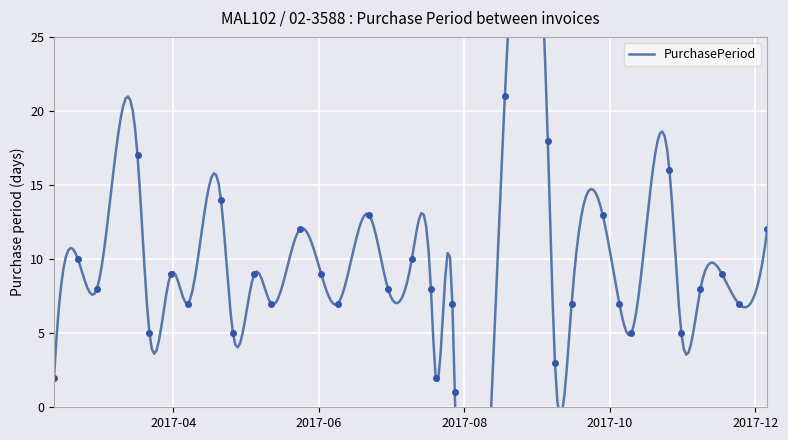

What is the value of the 33rd point from the left?

7